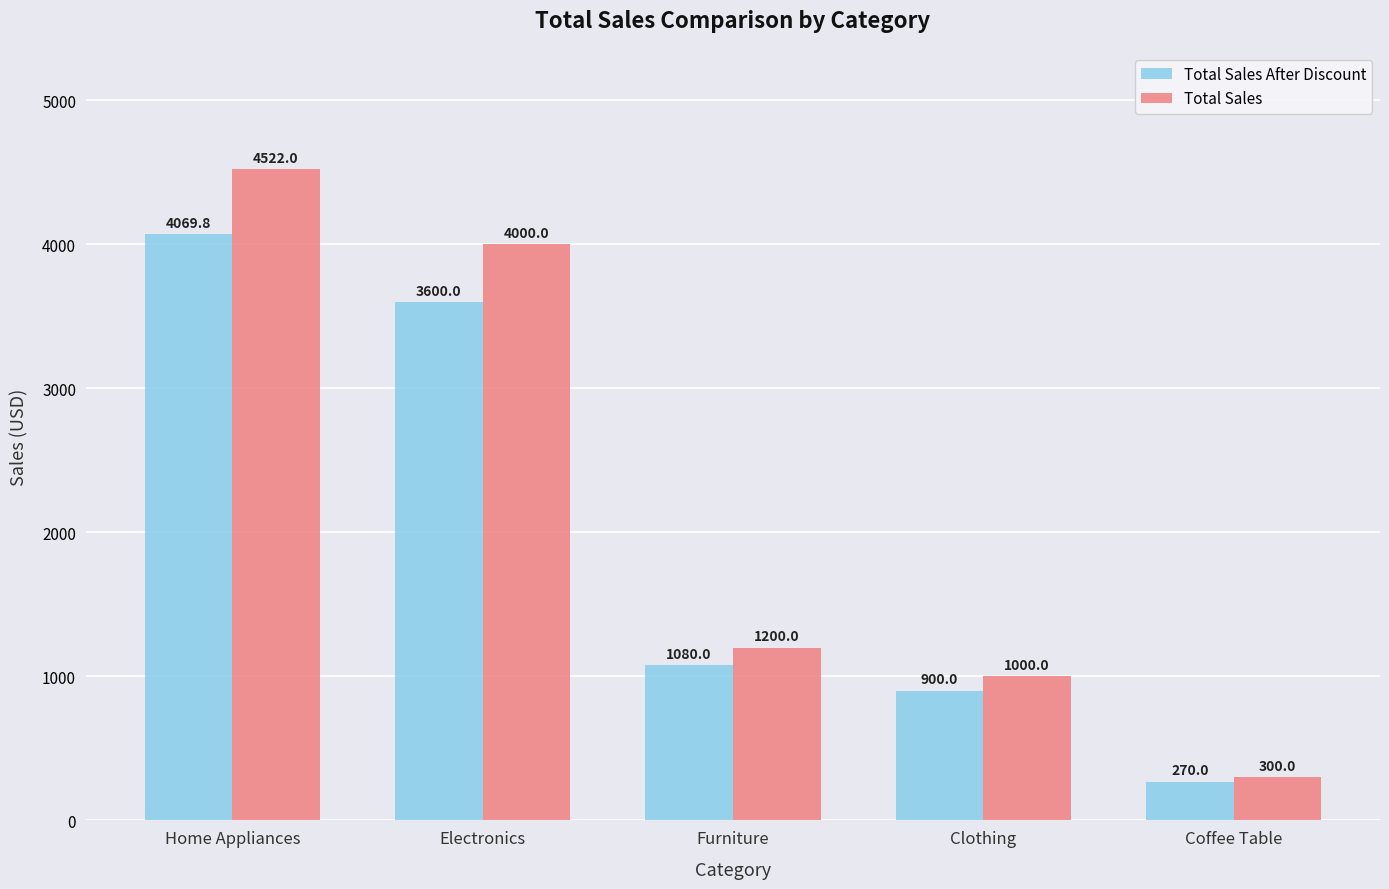

What is the minimum value for Total Sales After Discount?

270.0